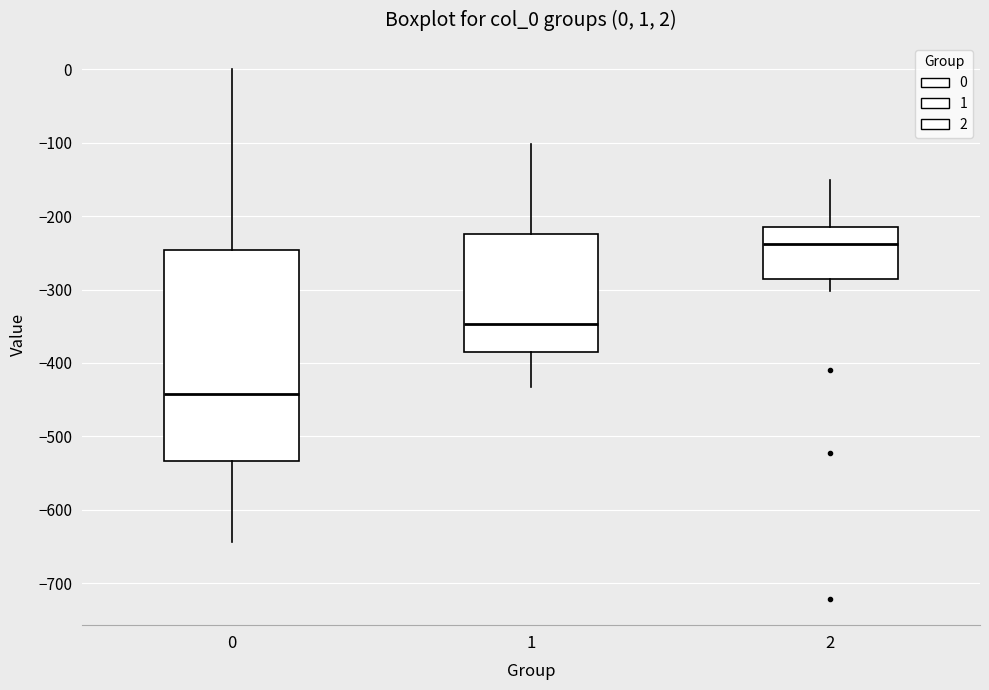

Which box's median line is the lowest?

0